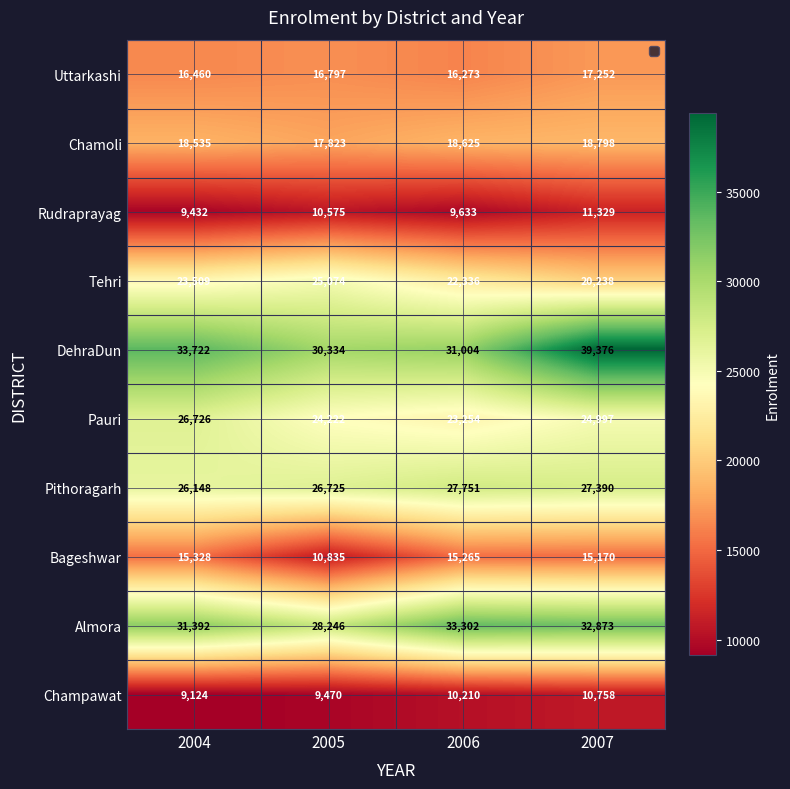

Which series has the largest total across all categories?

DehraDun